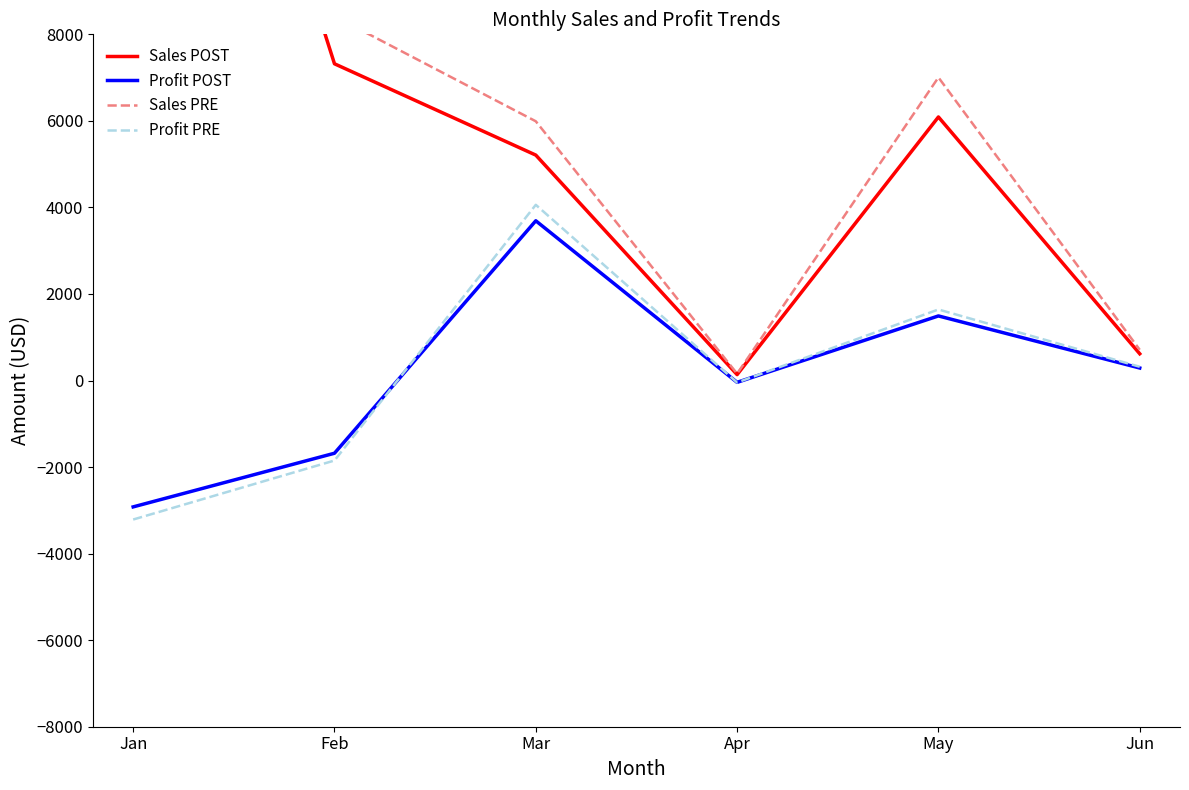

Rank the categories by Sales POST value from lowest to highest.

Apr, Jun, Mar, May, Feb, Jan